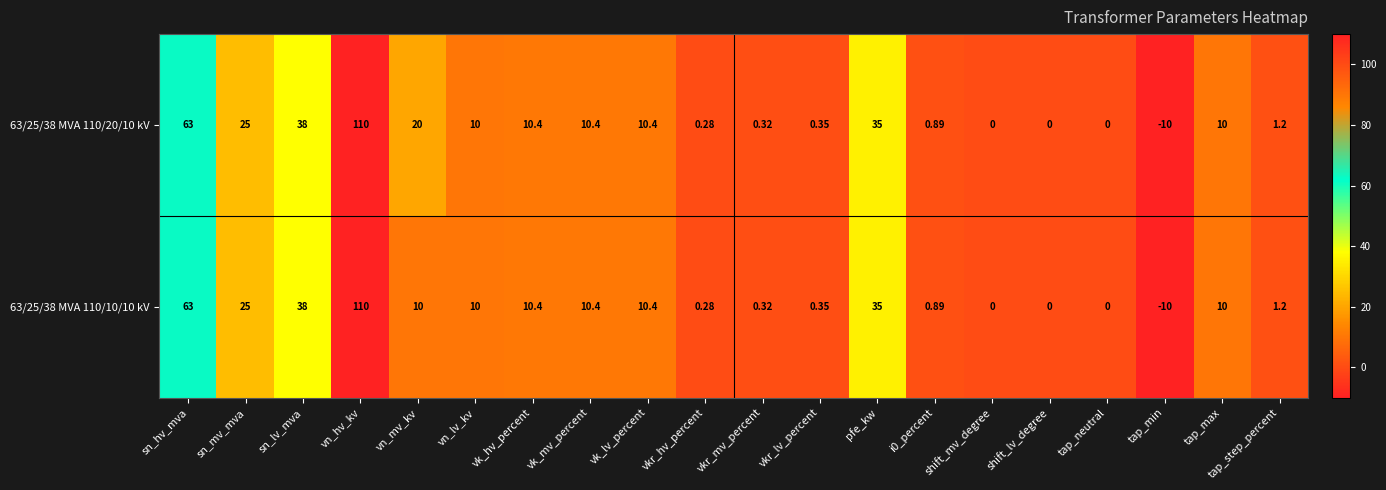

At which category is the sum across all series the highest?

vn_hv_kv